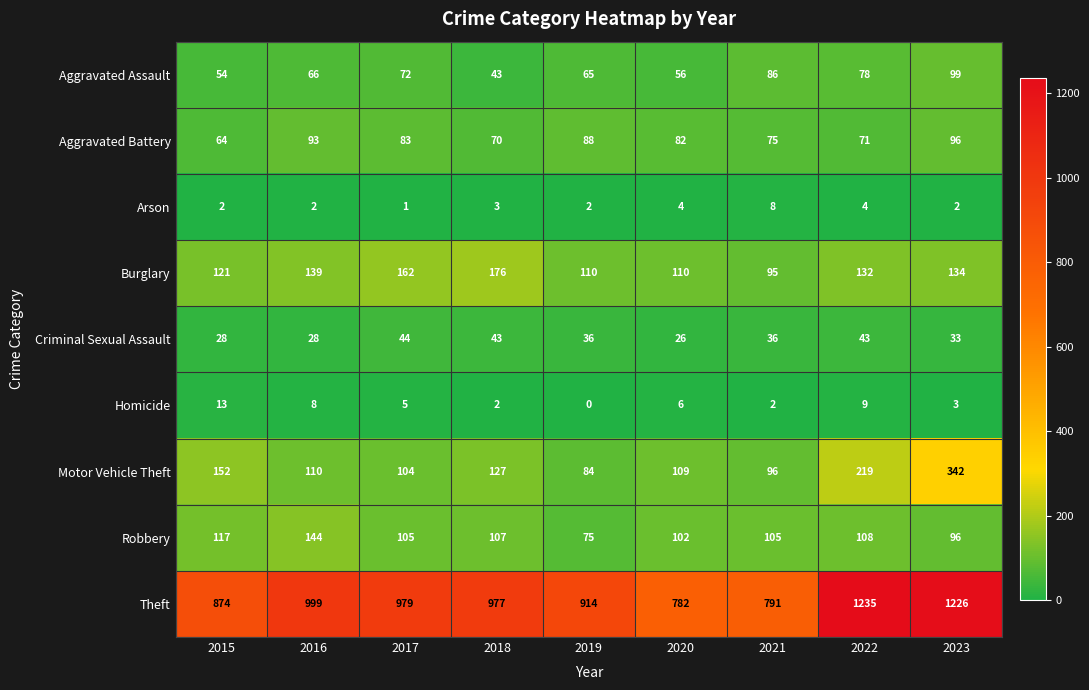

What is the difference between the Aggravated Battery values at 2021 and 2023?

21